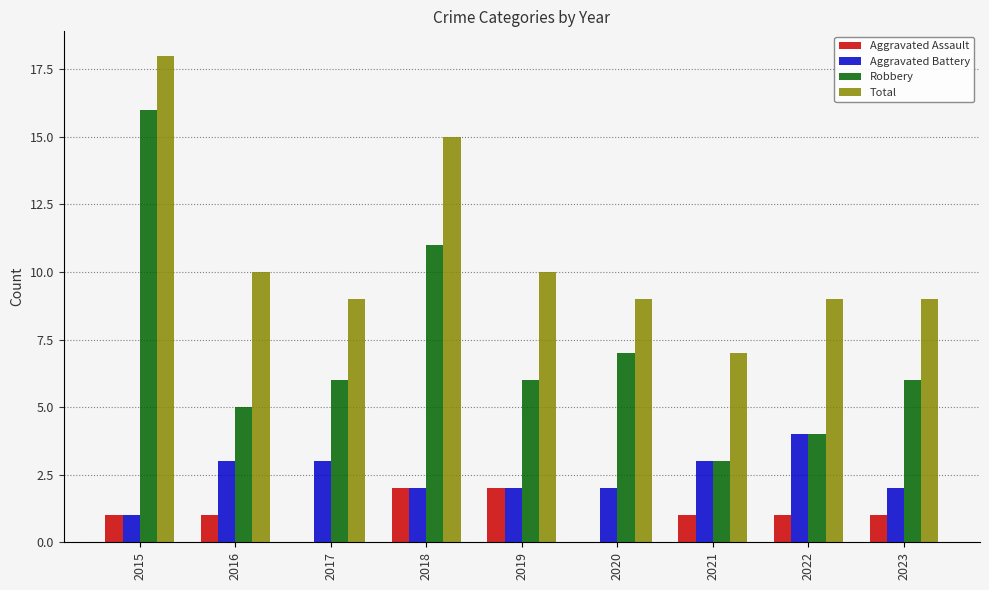

True or false: Aggravated Battery has a value of 2 at 2019.

True